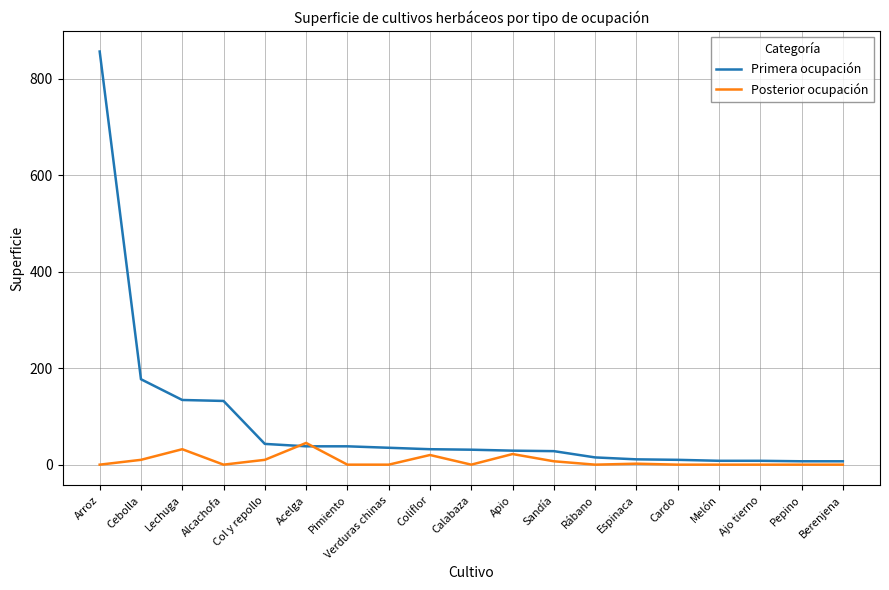

Which series has the largest total across all categories?

Primera ocupación